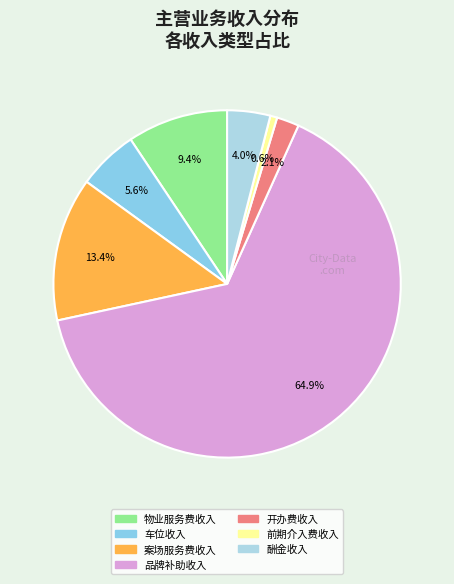

To the nearest percent, what is the difference between the largest and smallest slice percentages?

64%